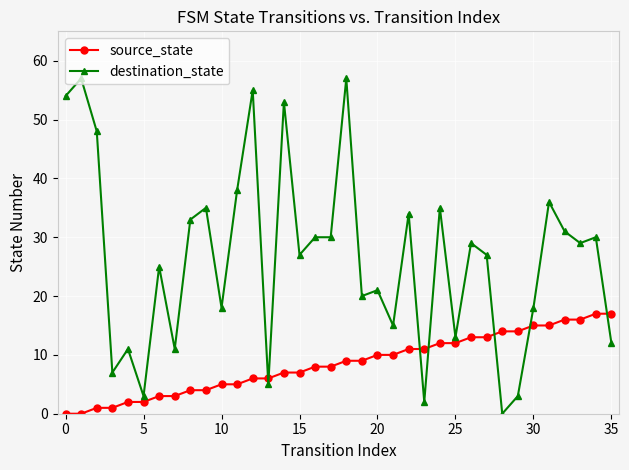

Which series has the largest total across all categories?

destination_state